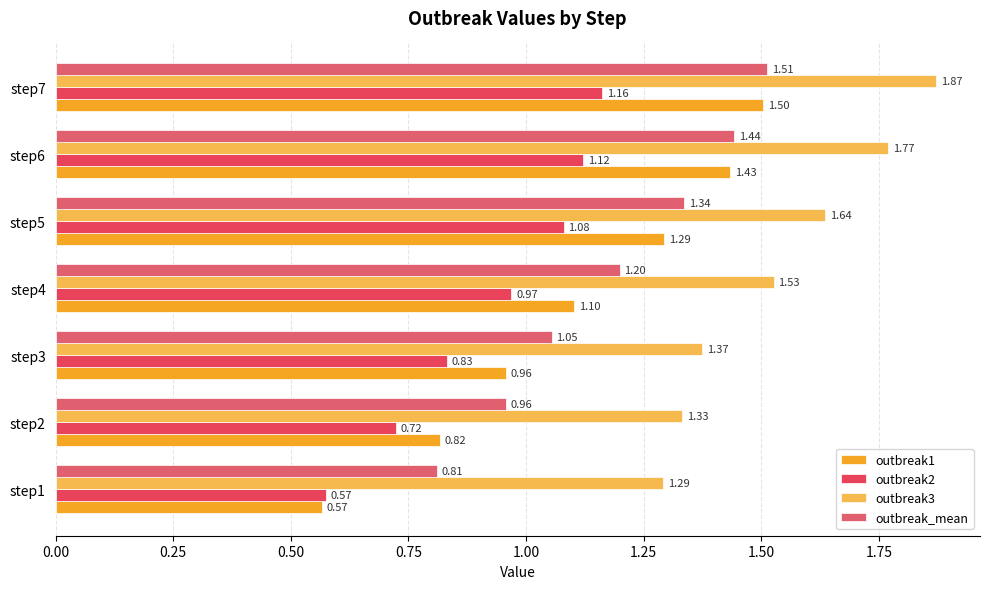

What is the value of the outbreak_mean bar at the 5th from the left?

1.3